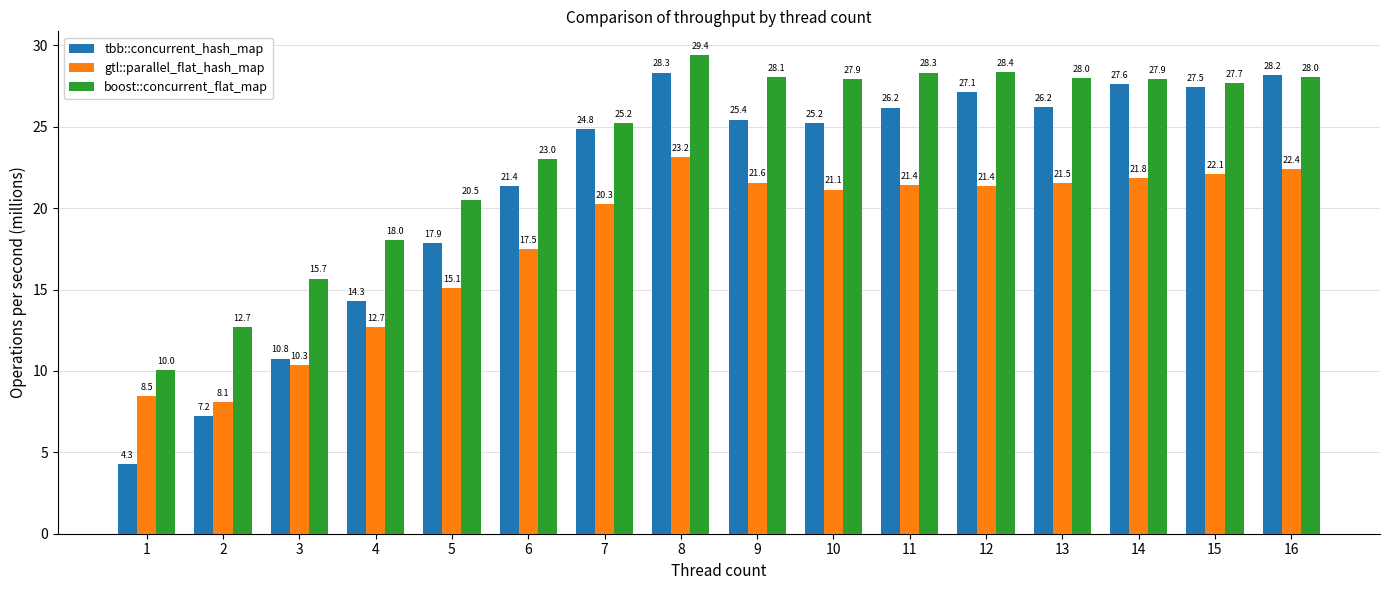

What is the average value of the gtl::parallel_flat_hash_map series?

18.1